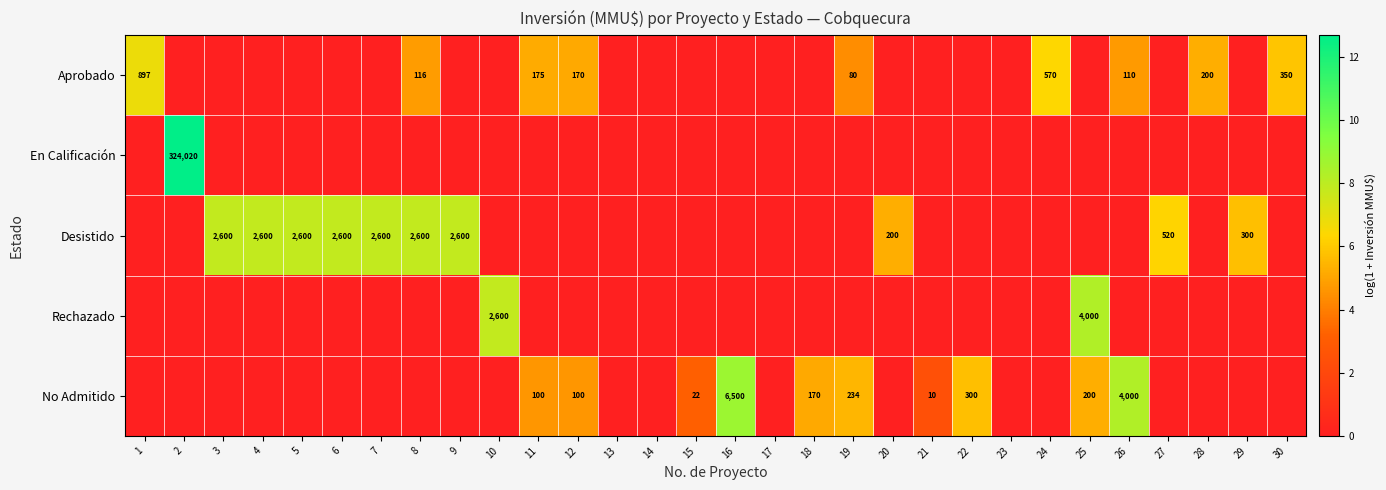

At which category does the chart reach its minimum across all series?

2